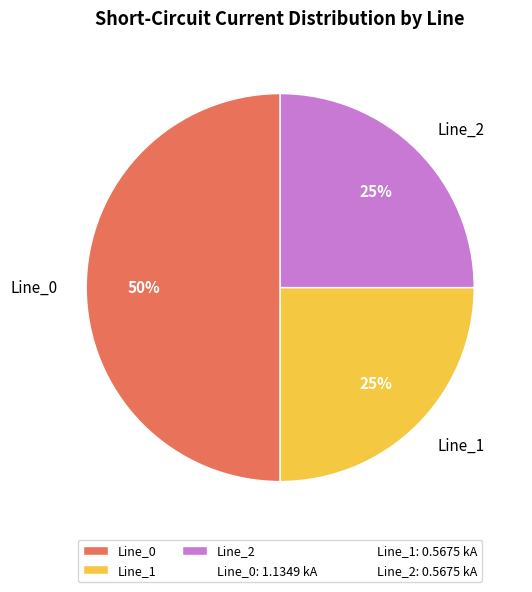

The Line_1 slice represents 25% of the pie. True or false?

True